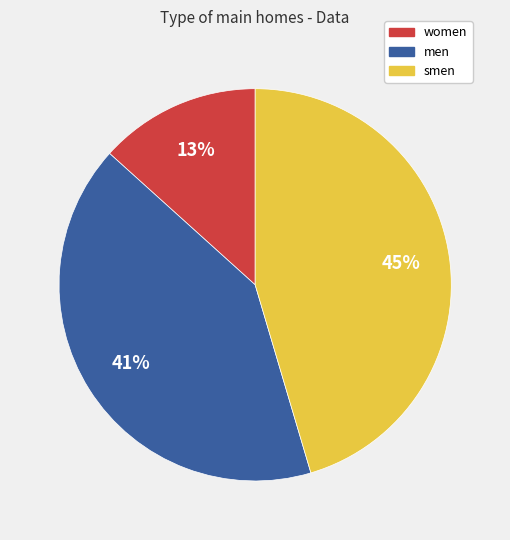

What percentage is the men slice, to the nearest percent?

41%